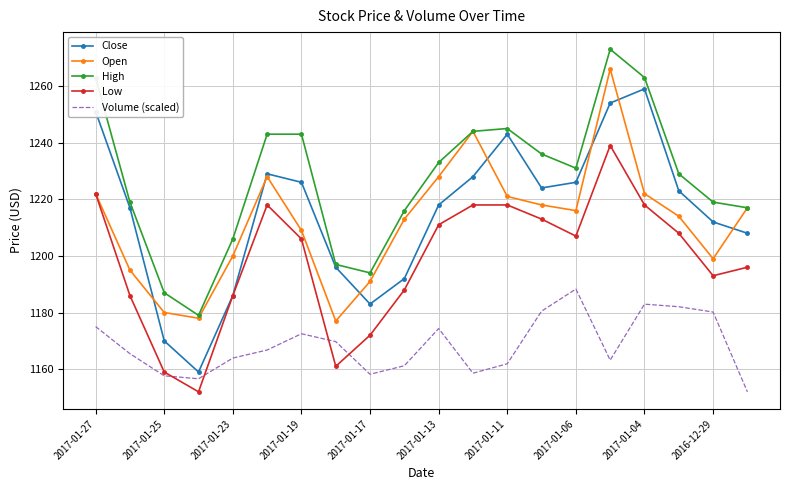

True or false: Volume (scaled) and High intersect in this chart.

False